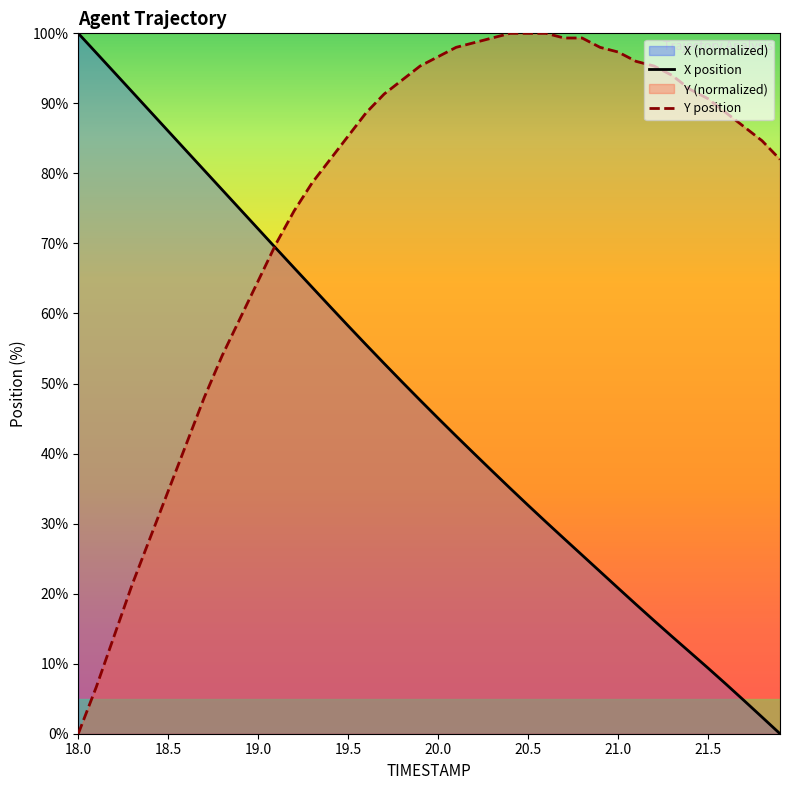

The value of Y position at 19.0 is 64.7. True or false?

True